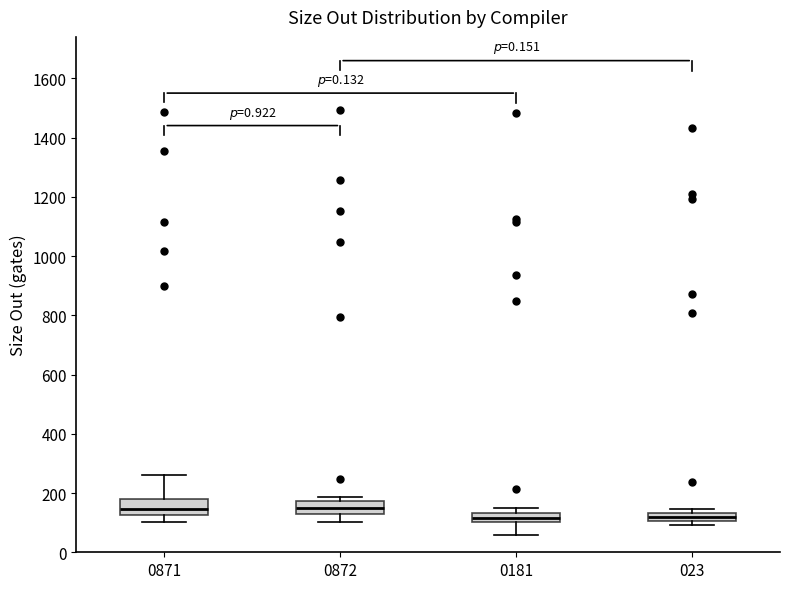

Where does the median line of the box at x = 023 sit on the y-axis? The values are not printed on the chart, so give them approximately, as read against the axis.

120